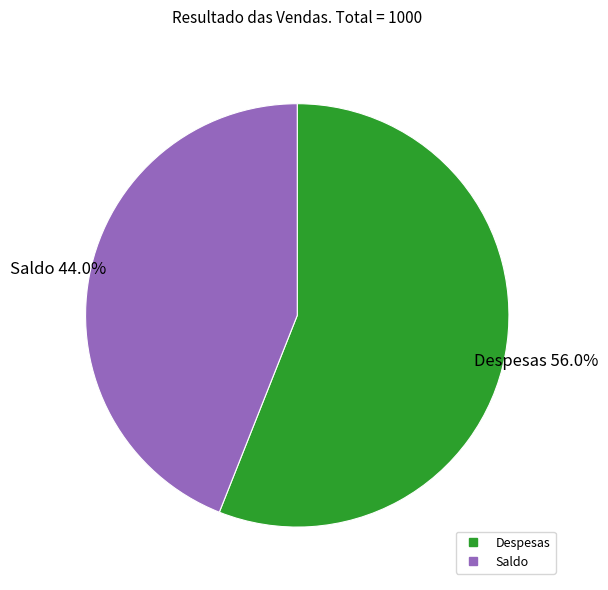

Is Saldo the majority of the pie?

No